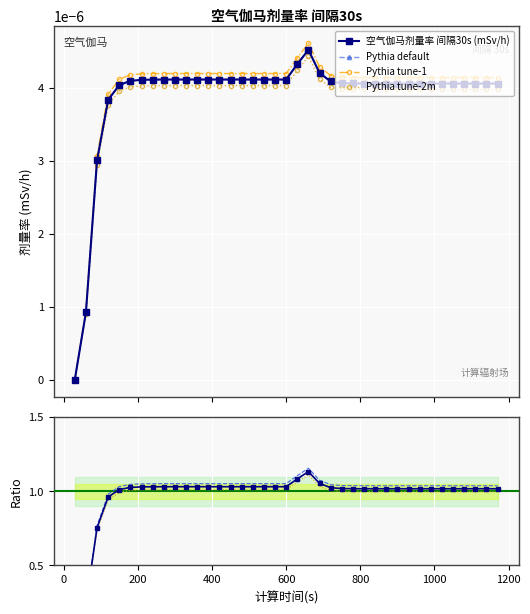

True or false: Pythia tune-2m and Ratio cross at least once.

False